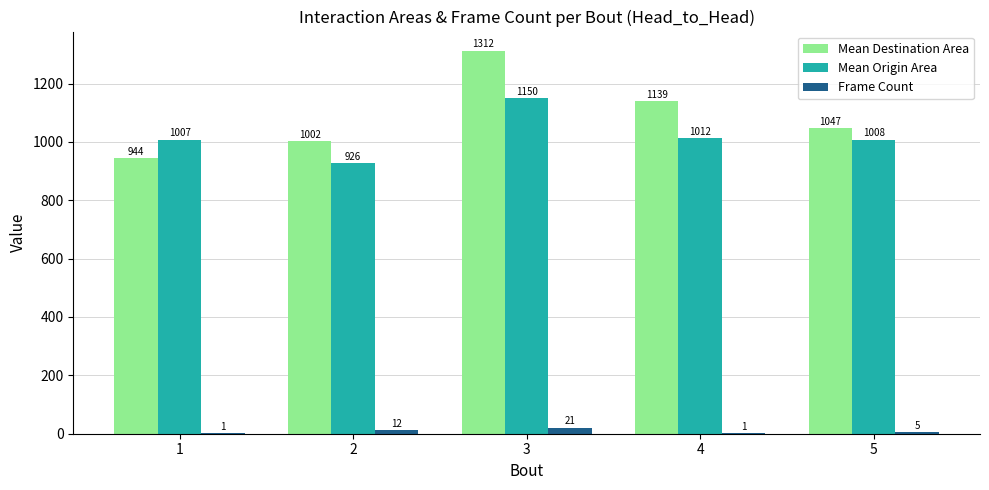

The value of Mean Destination Area at 2 is 1002.0. True or false?

True